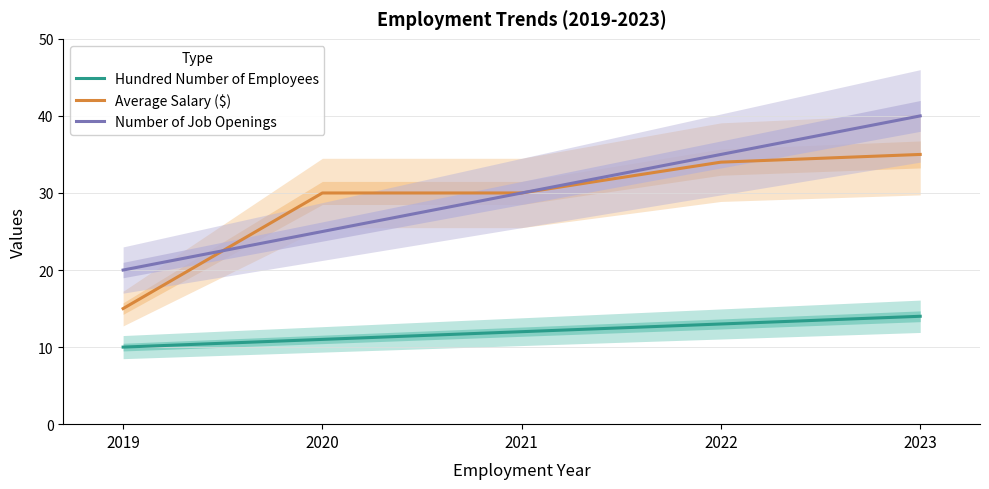

What is the value of the Hundred Number of Employees point at the 1st from the left?

10